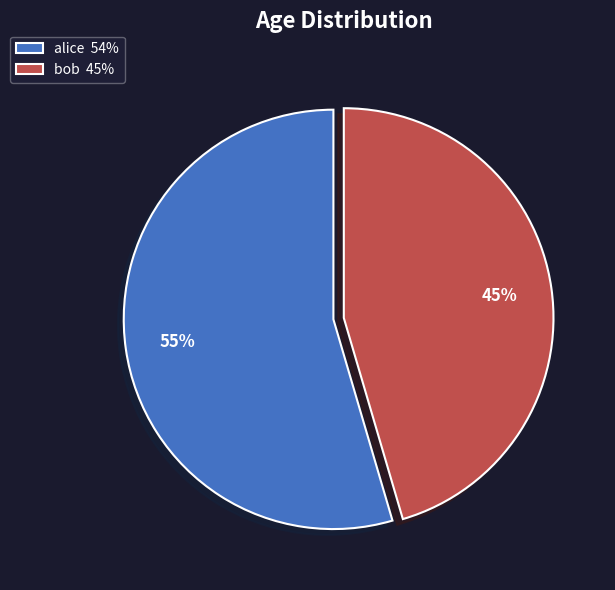

To the nearest percent, what percentage of the pie is alice?

55%